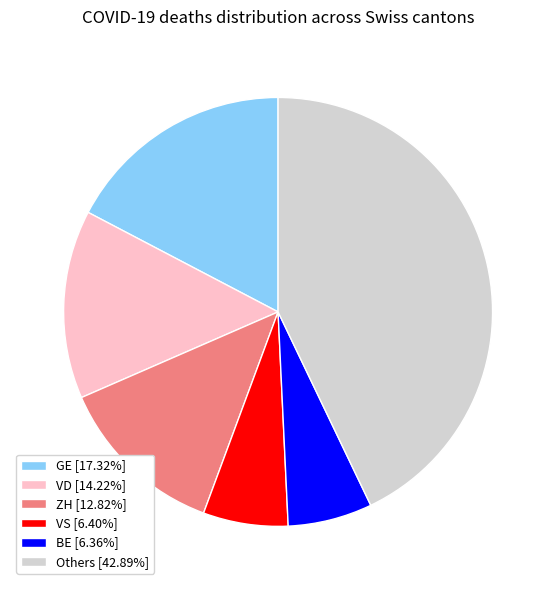

Is there any slice that represents more than half of the pie?

No